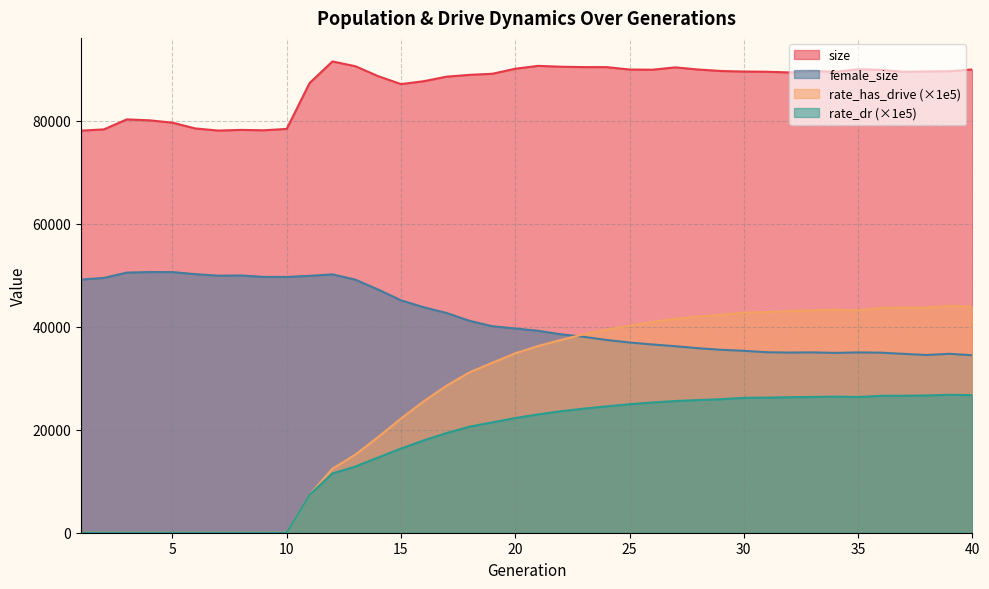

Reading left to right, list all the values displayed in this chart.

size: 1=78038.0	2=78282.0	3=80223.0	4=80043.0	5=79587.0	6=78464.0	7=78054.0	8=78184.0	9=78110.0	10=78375.0	11=87275.0	12=91468.0	13=90549.0	14=88615.0	15=87073.0	16=87637.0	17=88522.0	18=88865.0	19=89079.0	20=90058.0	21=90613.0	22=90445.0	23=90373.0	24=90367.0	25=89904.0	26=89865.0	27=90319.0	28=89905.0	29=89615.0	30=89510.0	31=89470.0	32=89335.0	33=89621.0	34=89468.0	35=89961.0	36=89835.0	37=89459.0	38=89529.0	39=89571.0	40=89918.0
female_size: 1=49132.0	2=49460.0	3=50486.0	4=50596.0	5=50589.0	6=50188.0	7=49891.0	8=49931.0	9=49651.0	10=49643.0	11=49858.0	12=50145.0	13=49122.0	14=47201.0	15=45106.0	16=43757.0	17=42642.0	18=41127.0	19=40079.0	20=39644.0	21=39195.0	22=38516.0	23=38018.0	24=37410.0	25=36922.0	26=36533.0	27=36203.0	28=35812.0	29=35506.0	30=35309.0	31=35027.0	32=34965.0	33=35000.0	34=34902.0	35=34996.0	36=34950.0	37=34709.0	38=34493.0	39=34730.0	40=34437.0
rate_has_drive: 1=0.0	2=0.0	3=0.0	4=0.0	5=0.0	6=0.0	7=0.0	8=0.0	9=0.0	10=0.0	11=7357.5	12=12425.7	13=15146.5	14=18575.7	15=22162.4	16=25532.7	17=28557.8	18=31139.2	19=32992.2	20=34821.2	21=36243.1	22=37422.7	23=38526.8	24=39401.6	25=40188.3	26=40889.3	27=41524.5	28=41951.7	29=42287.6	30=42716.2	31=42832.7	32=43043.7	33=43148.2	34=43287.2	35=43171.3	36=43606.1	37=43717.7	38=43675.4	39=44037.0	40=43860.1
rate_dr: 1=0.0	2=0.0	3=0.0	4=0.0	5=0.0	6=0.0	7=0.0	8=0.0	9=0.0	10=0.0	11=7357.5	12=11500.6	13=12842.5	14=14604.9	15=16336.5	16=17929.8	17=19355.7	18=20591.0	19=21421.9	20=22255.6	21=22968.3	22=23580.9	23=24085.1	24=24533.8	25=24941.4	26=25275.2	27=25560.9	28=25750.1	29=25913.9	30=26183.8	31=26220.7	32=26301.6	33=26351.0	34=26417.8	35=26340.3	36=26574.6	37=26589.2	38=26650.2	39=26767.4	40=26710.5